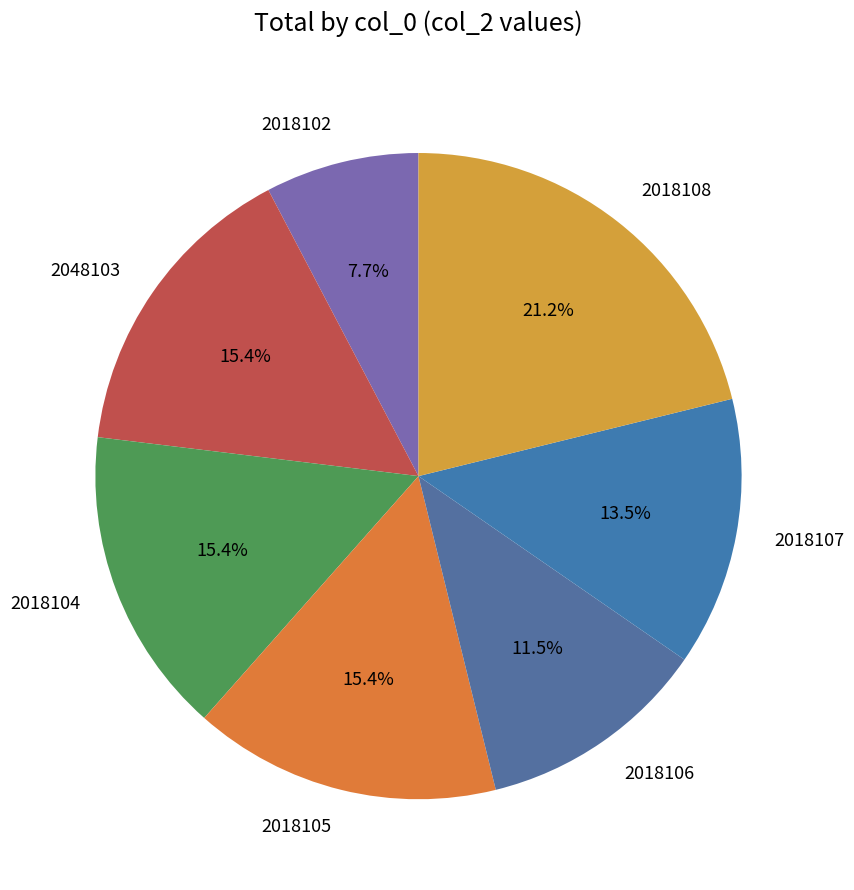

Approximately how many times larger is the value at 2018106 compared to 2018102?

1.5